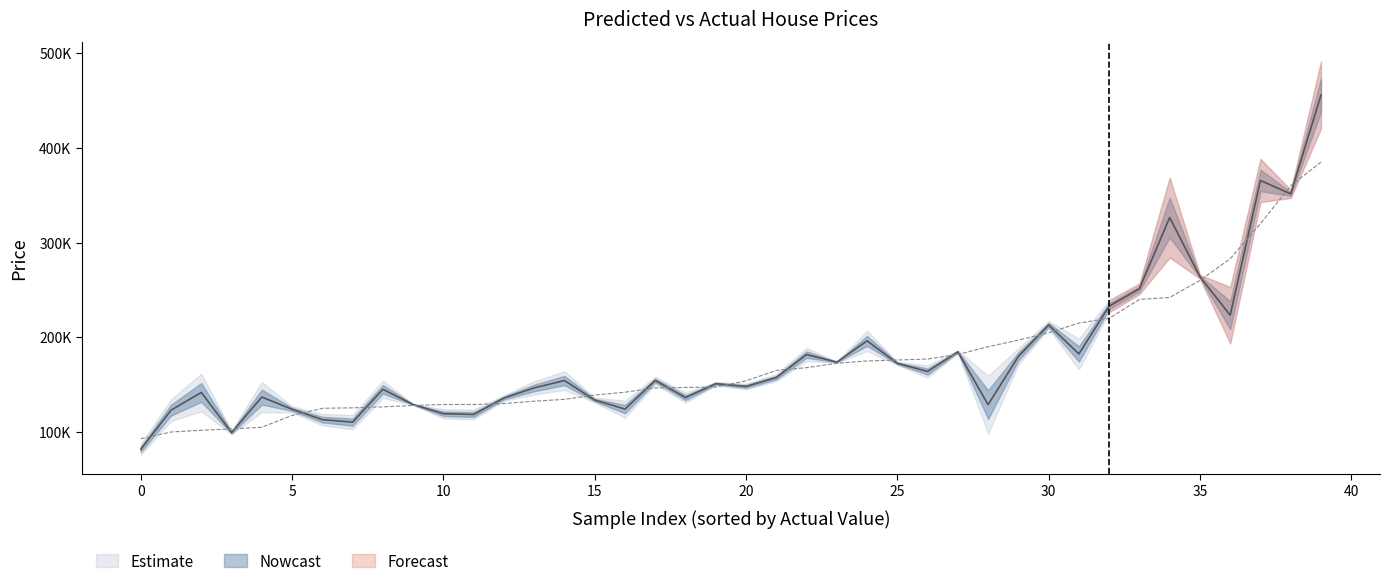

At how many categories does at least one series exceed 236742?

7